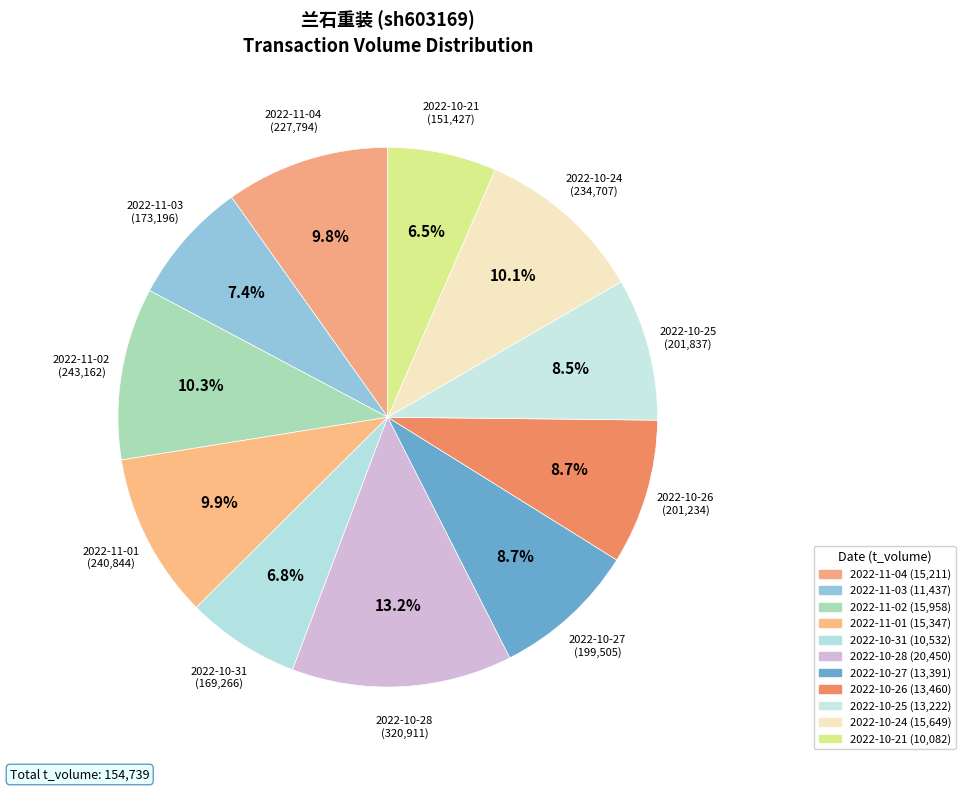

How many slices are in this pie chart?

11